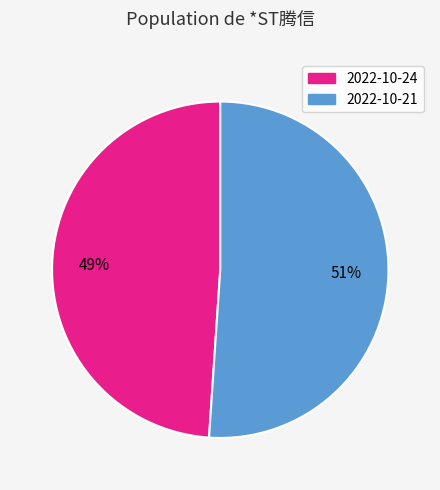

Which slice is the largest?

2022-10-21